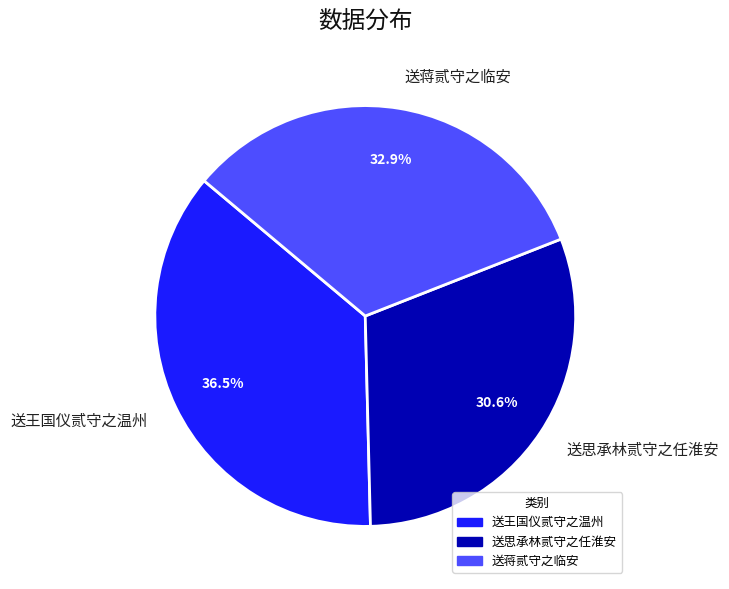

To the nearest percent, what is the difference between the largest and smallest slice percentages?

6%